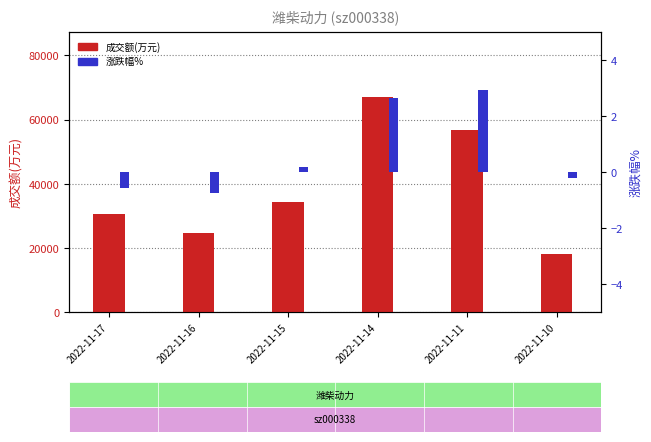

At which label does 成交额(万元) reach its peak?

2022-11-14